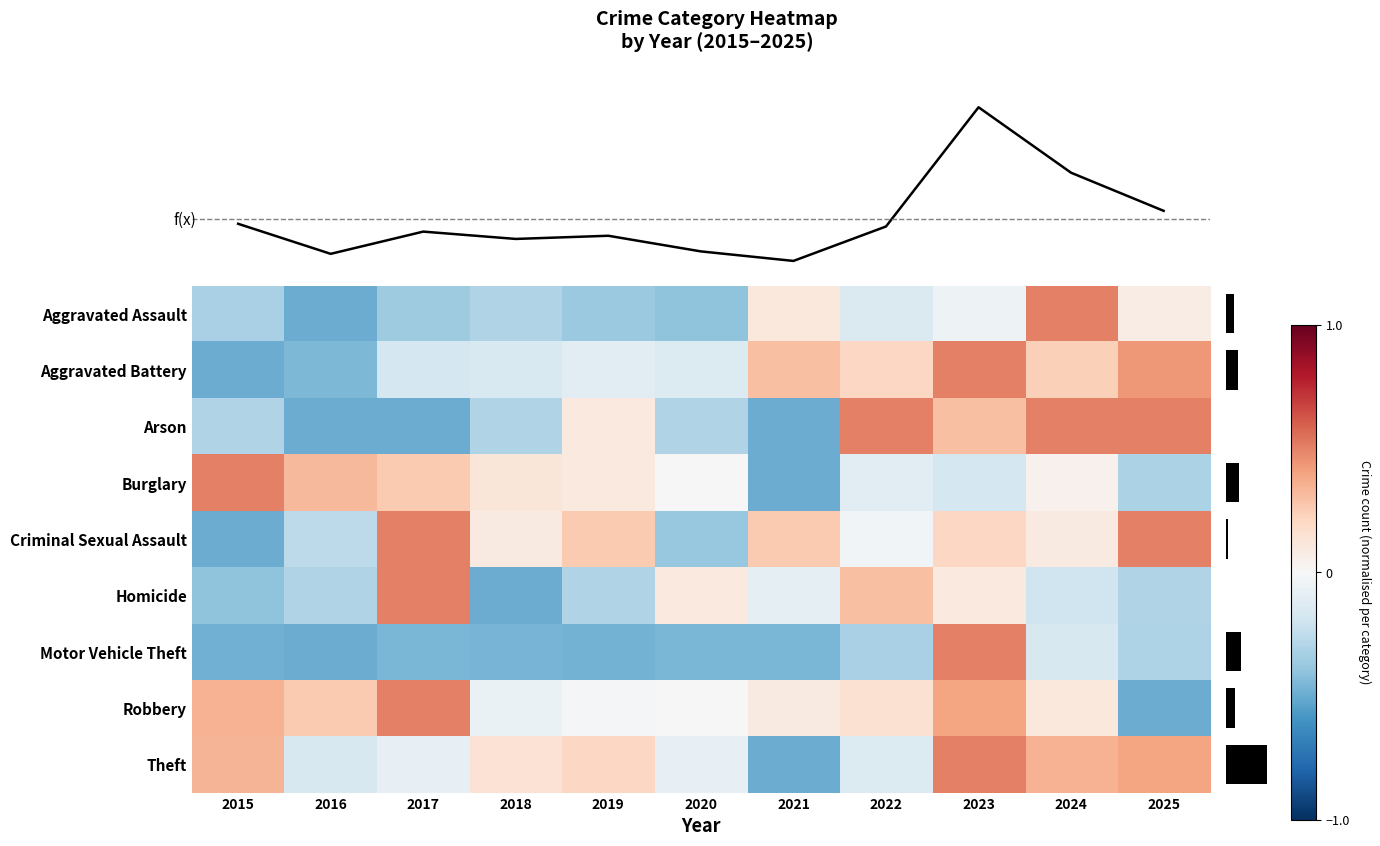

Count the number of categories in the chart.

11